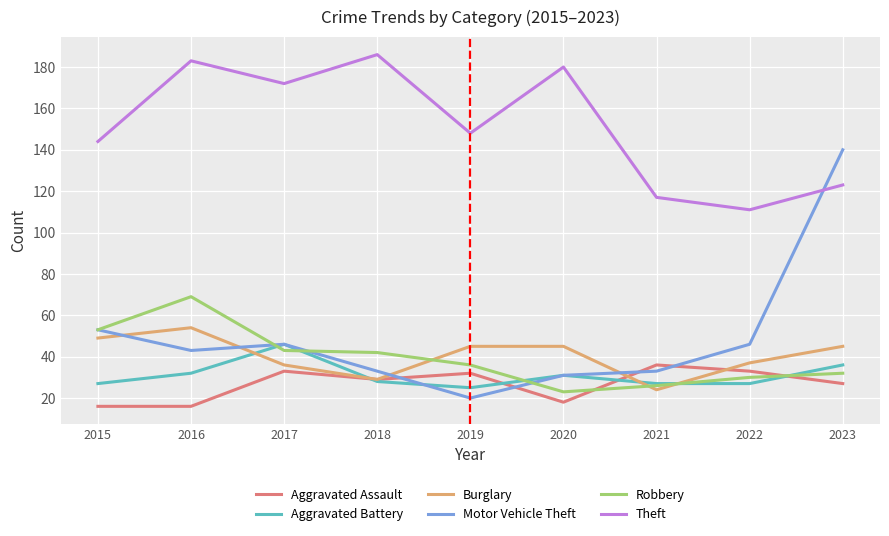

The Motor Vehicle Theft series shows 46 at 2017. True or false?

True